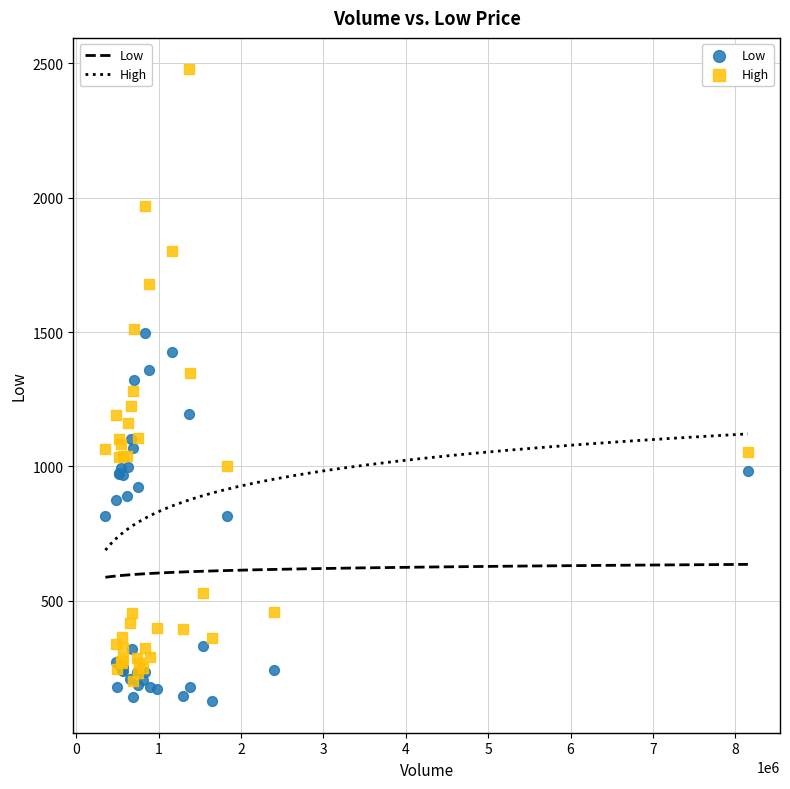

What are all the series names shown in the legend?

Low, High